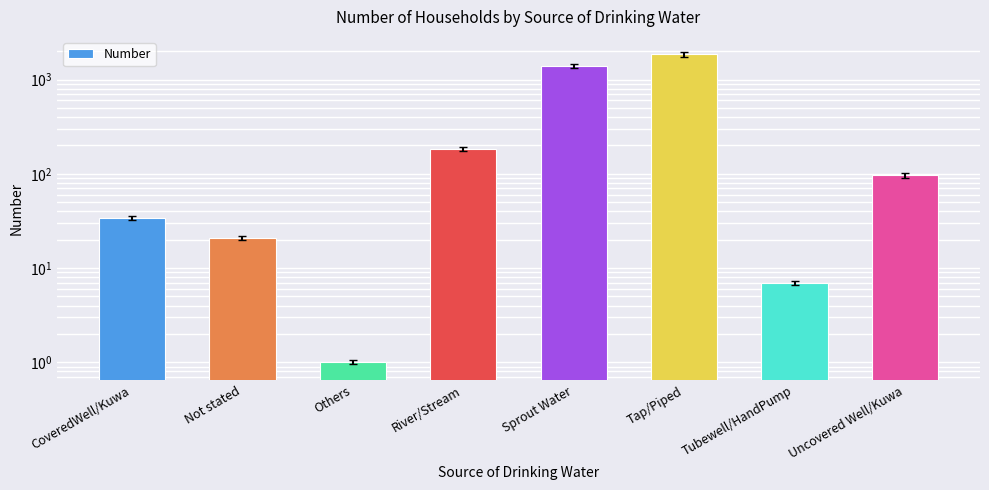

Read the value at Uncovered Well/Kuwa, to the nearest 10.

100